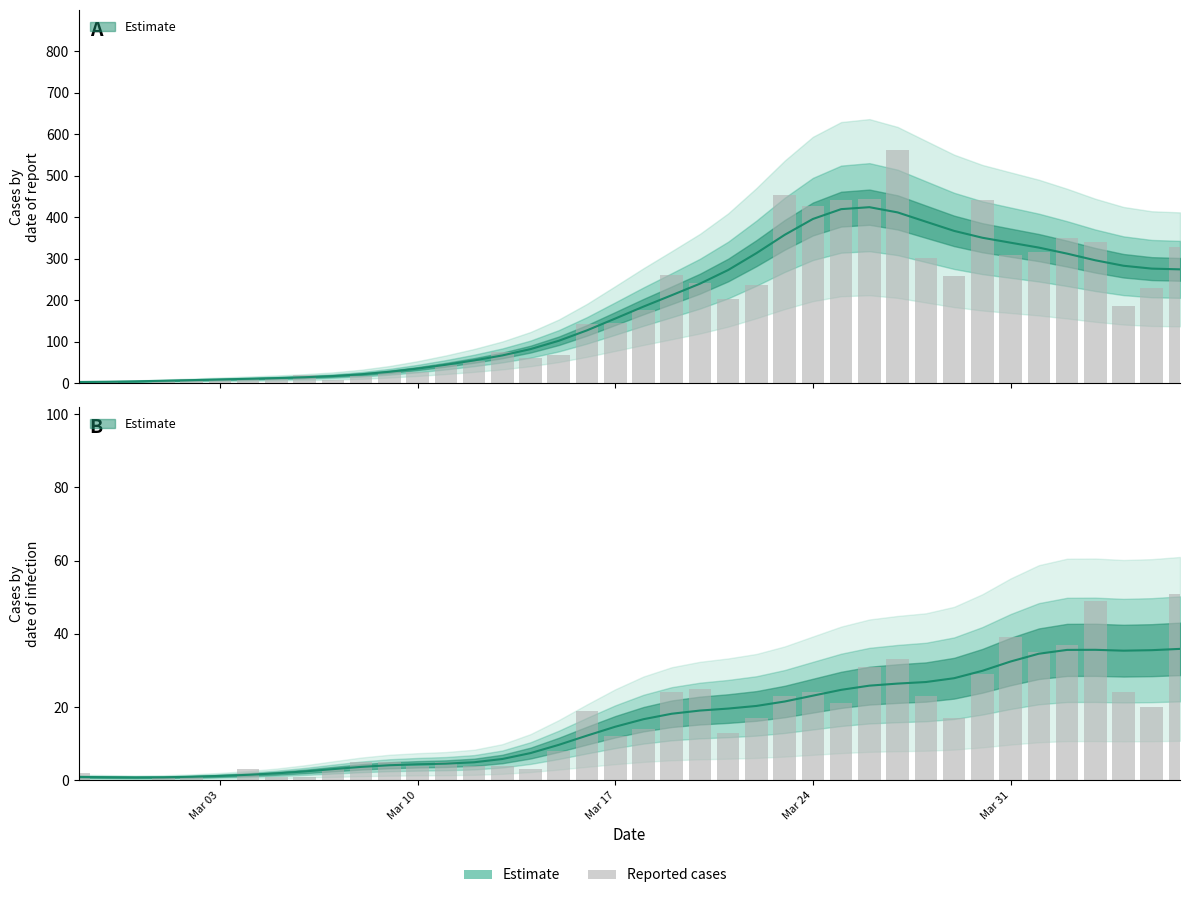

At which category is the sum across all series the highest?

2020-03-27